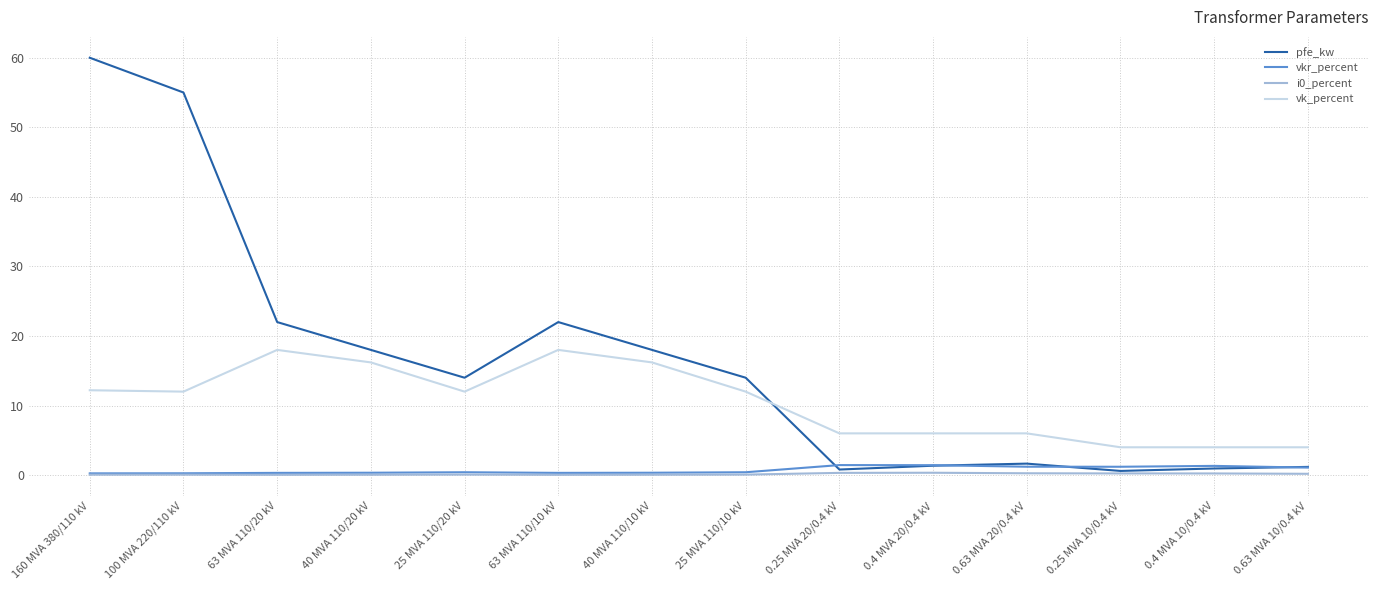

What position from the right is 0.25 MVA 20/0.4 kV?

6